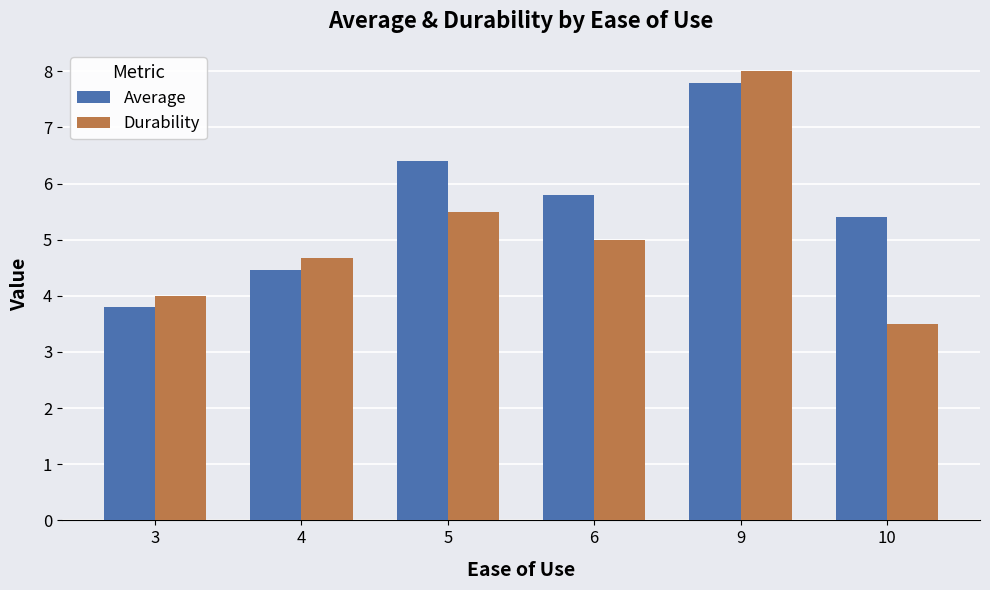

Where does the Durability series first go above 5?

5